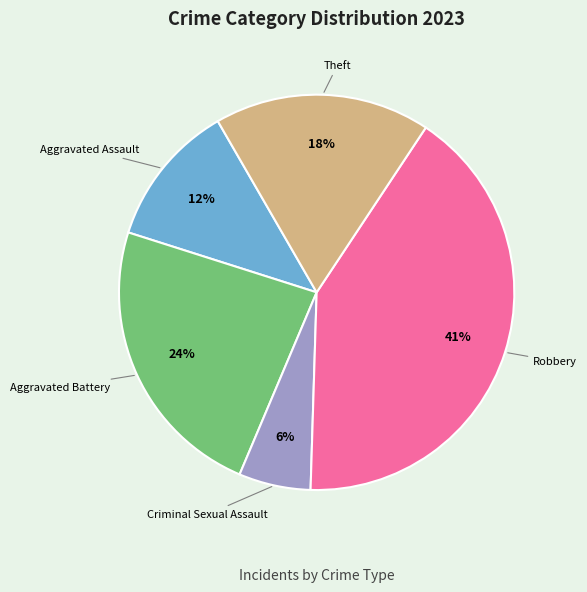

To the nearest percent, what is the average slice percentage?

20%